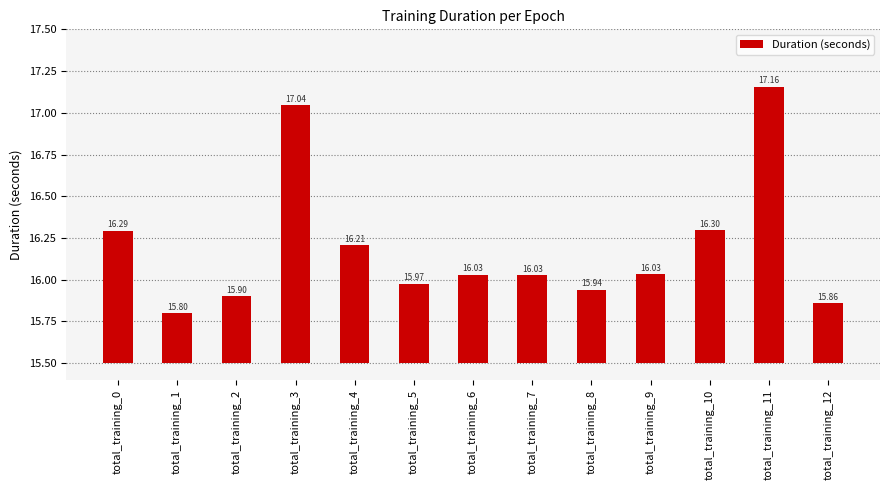

Are the bars horizontal?

No